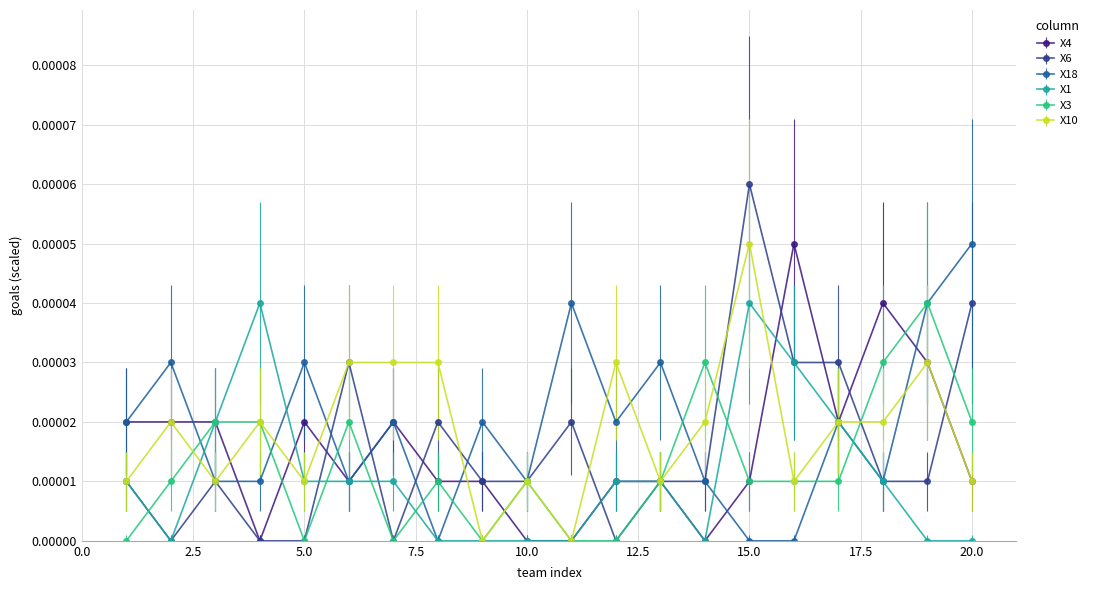

True or false: X1 has more than 1 interior local peaks.

True